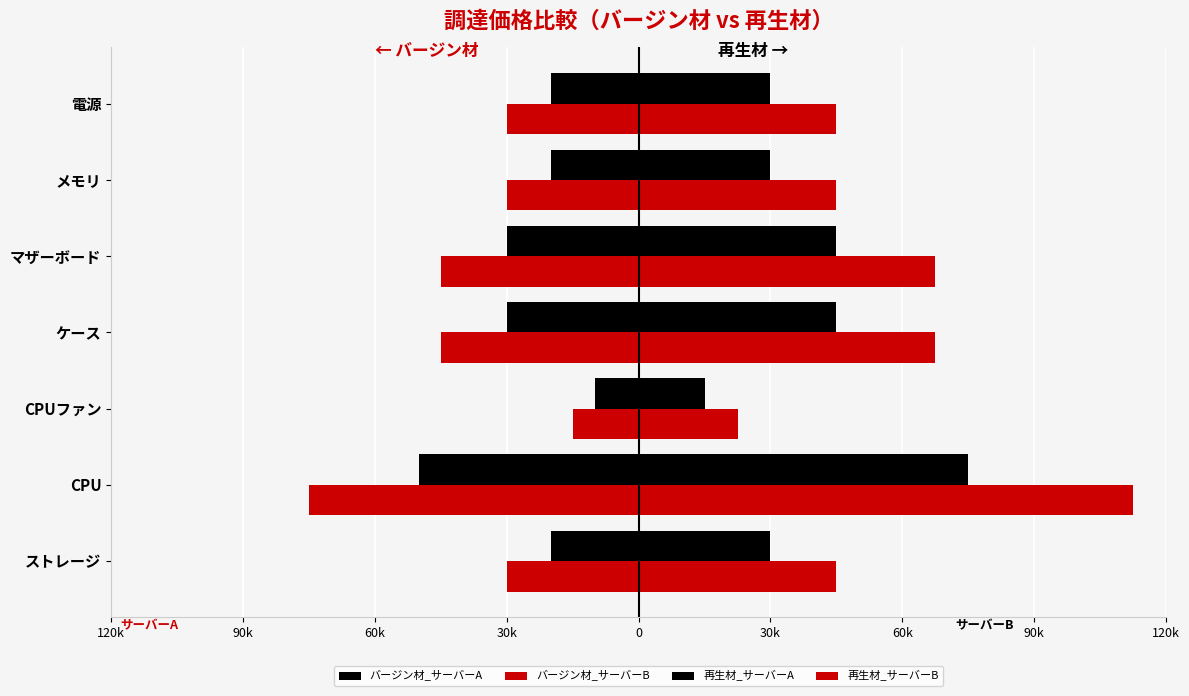

Which series has the largest range (max minus min)?

再生材_サーバーB